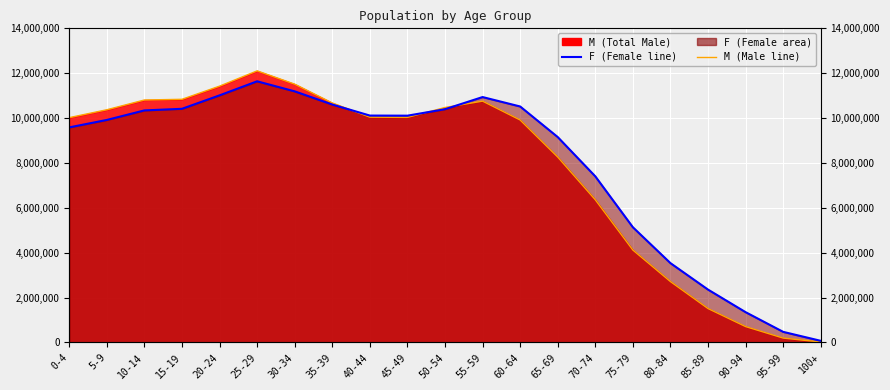

Between which two adjacent categories do F and M (line) first intersect?

35-39 and 40-44